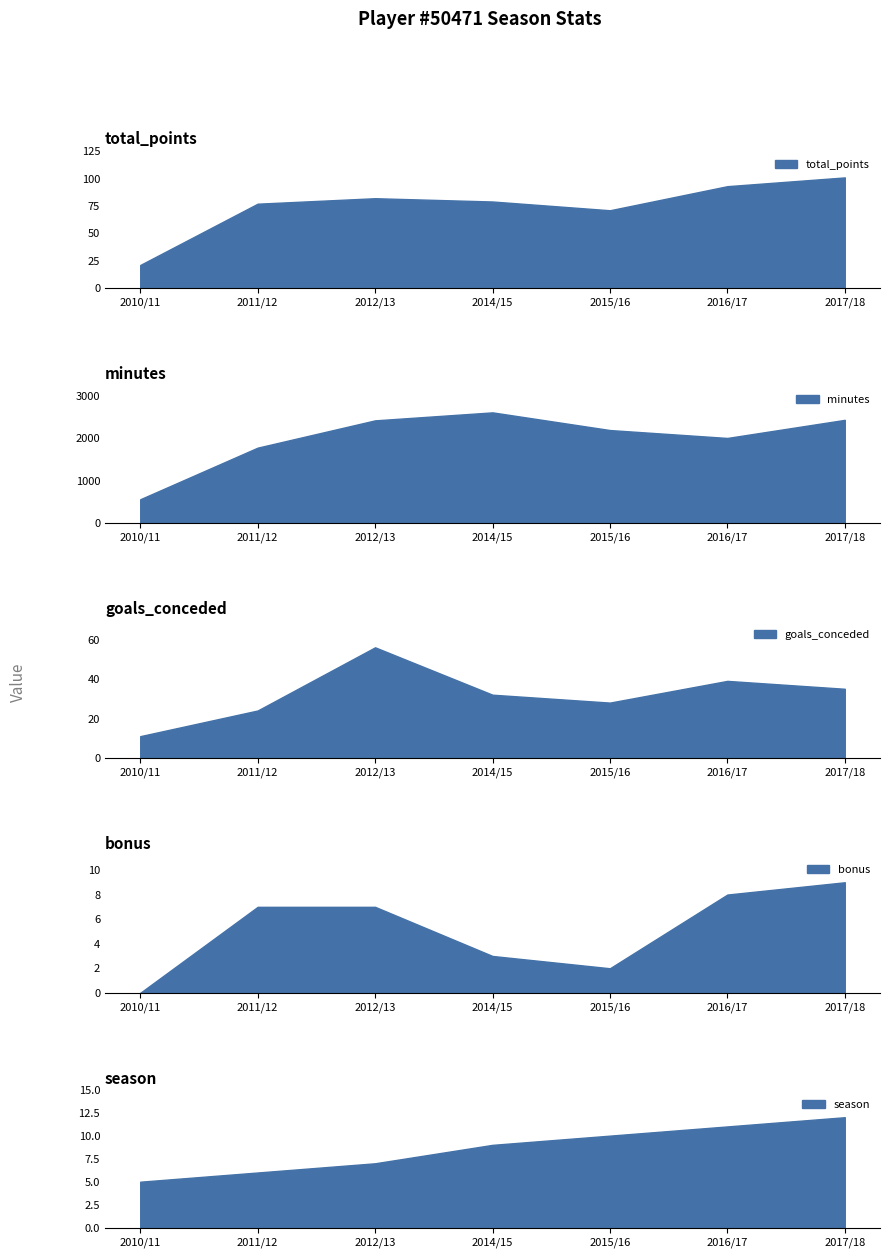

The bonus series shows 10 at 2012/13. True or false?

False